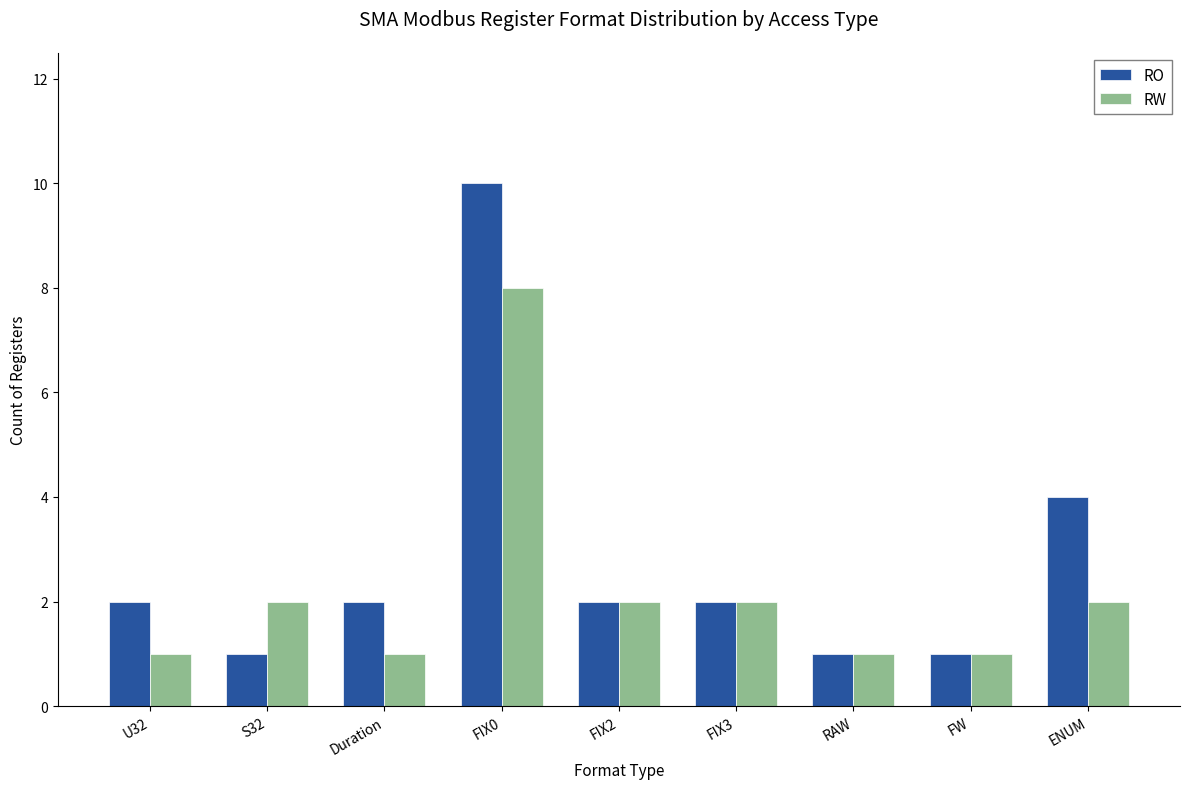

What is the label of the 2nd bar from the right?

FW